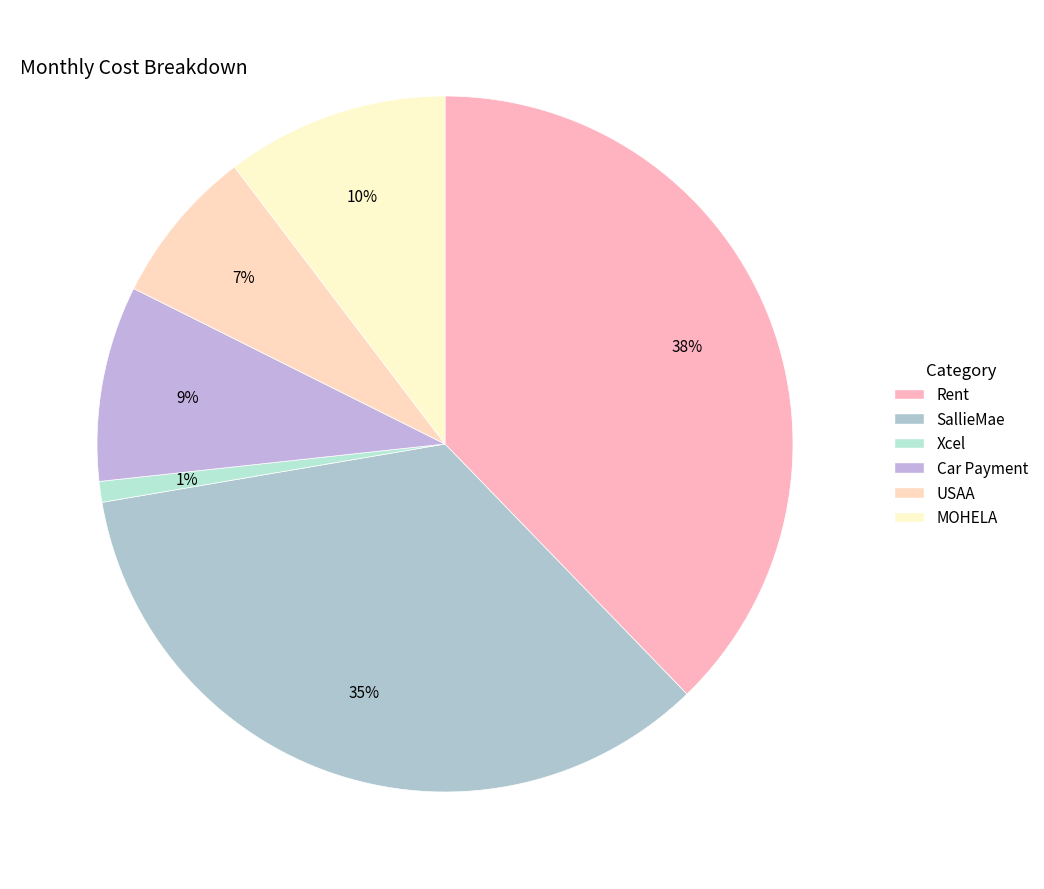

Does any single category account for the majority?

No